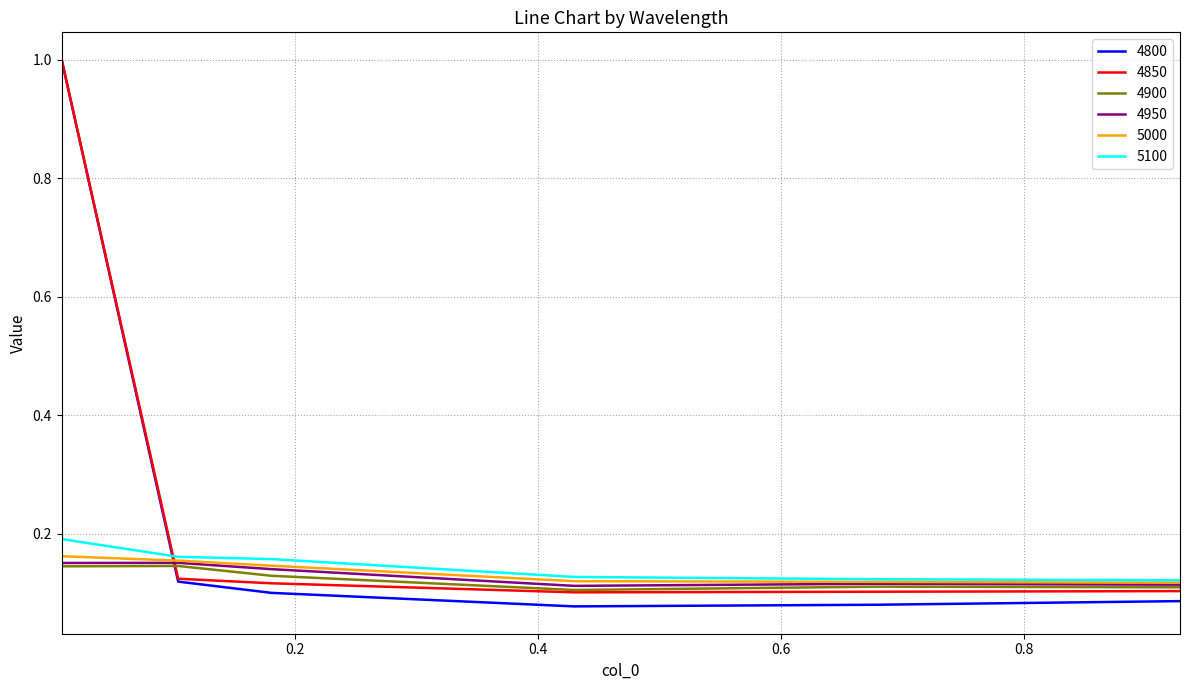

What is the difference between the maximum and minimum values in the 4850 series?

0.9